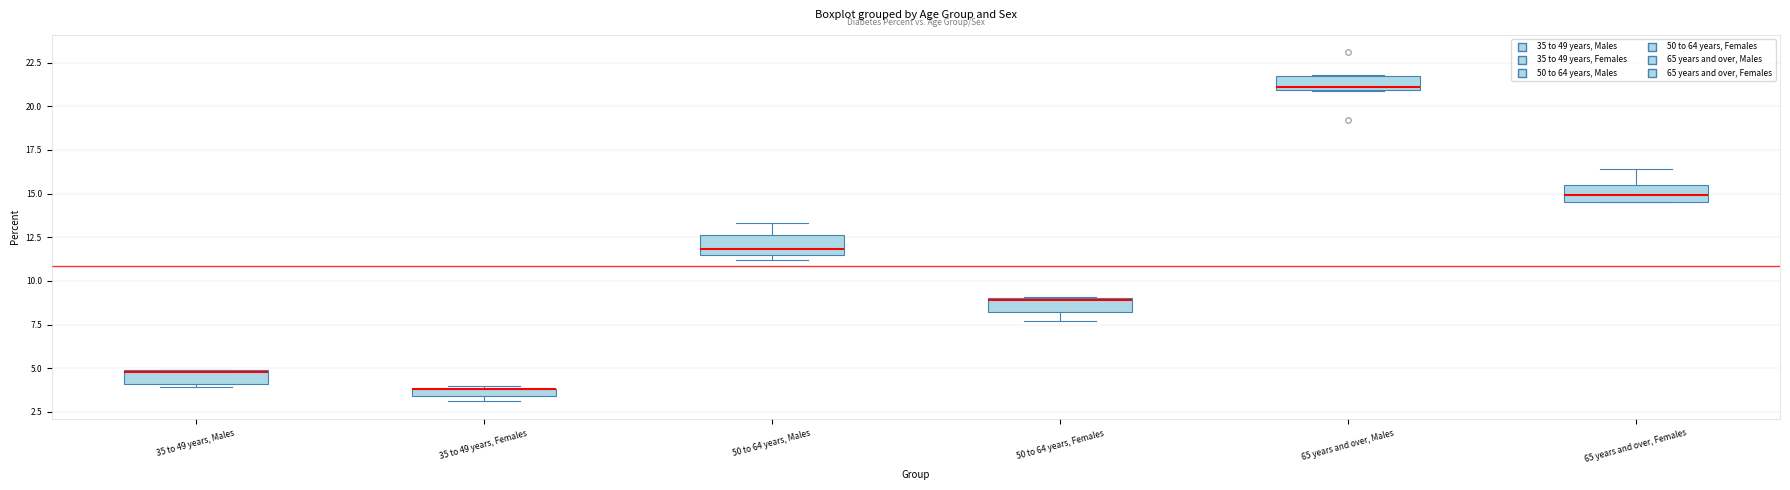

Where is the lower edge of the box for 65 years and over, Males on the y-axis? The values are not printed on the chart, so give them approximately, as read against the axis.

21.0